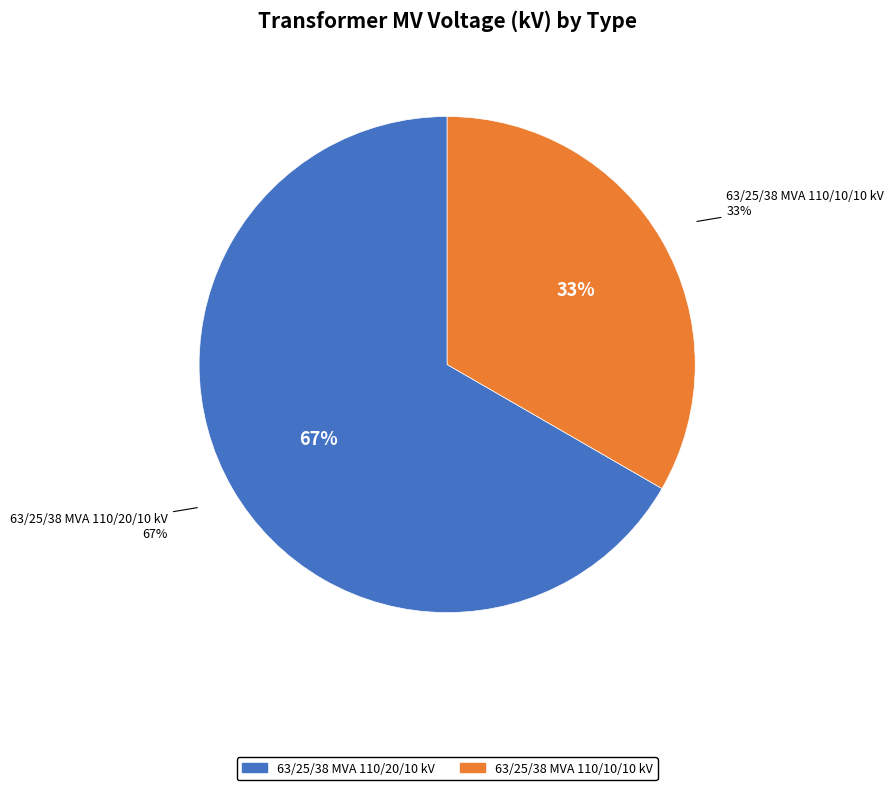

Which category has the biggest portion of the pie?

63/25/38 MVA 110/20/10 kV